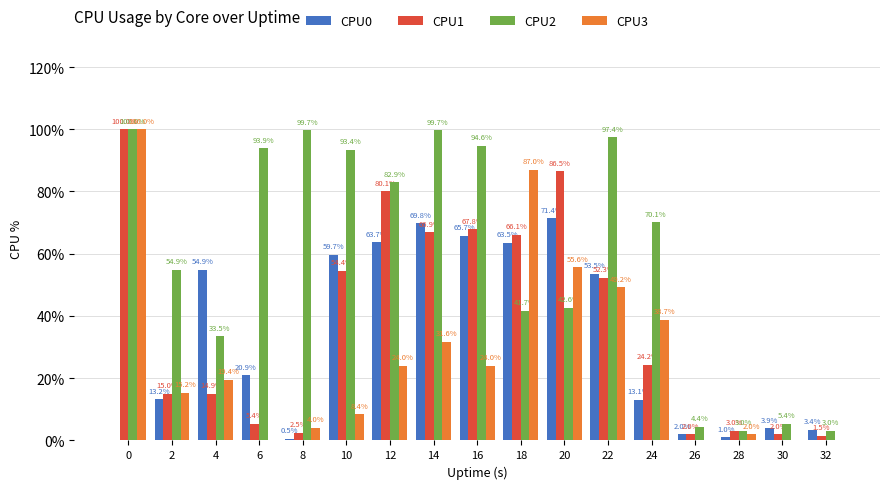

What value does the CPU0 series have at 32?

3.4